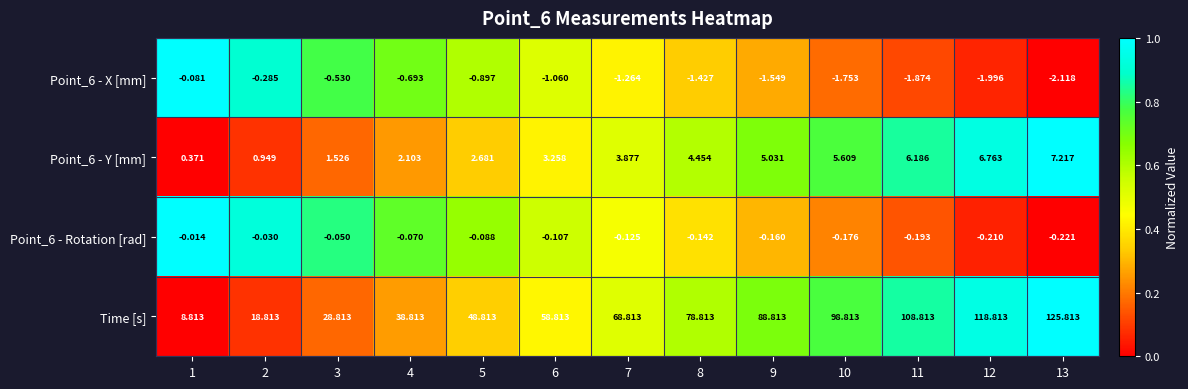

Rank the series at 13 from lowest to highest value.

Point_6 - X [mm], Point_6 - Rotation [rad], Point_6 - Y [mm], Time [s]